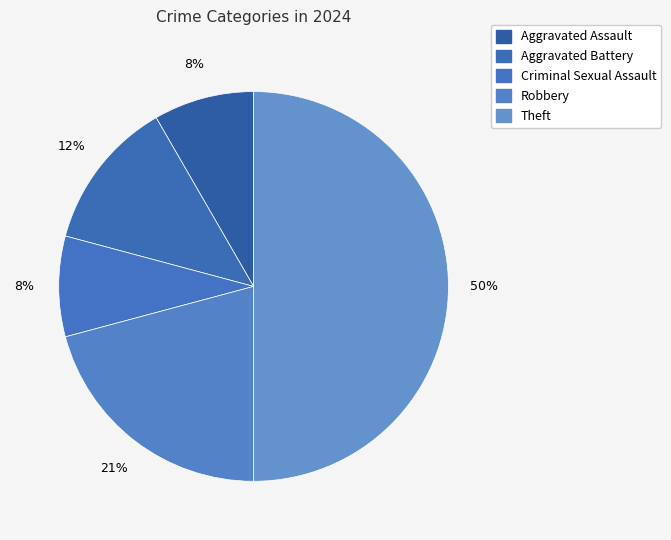

How many slices are in this pie chart?

5